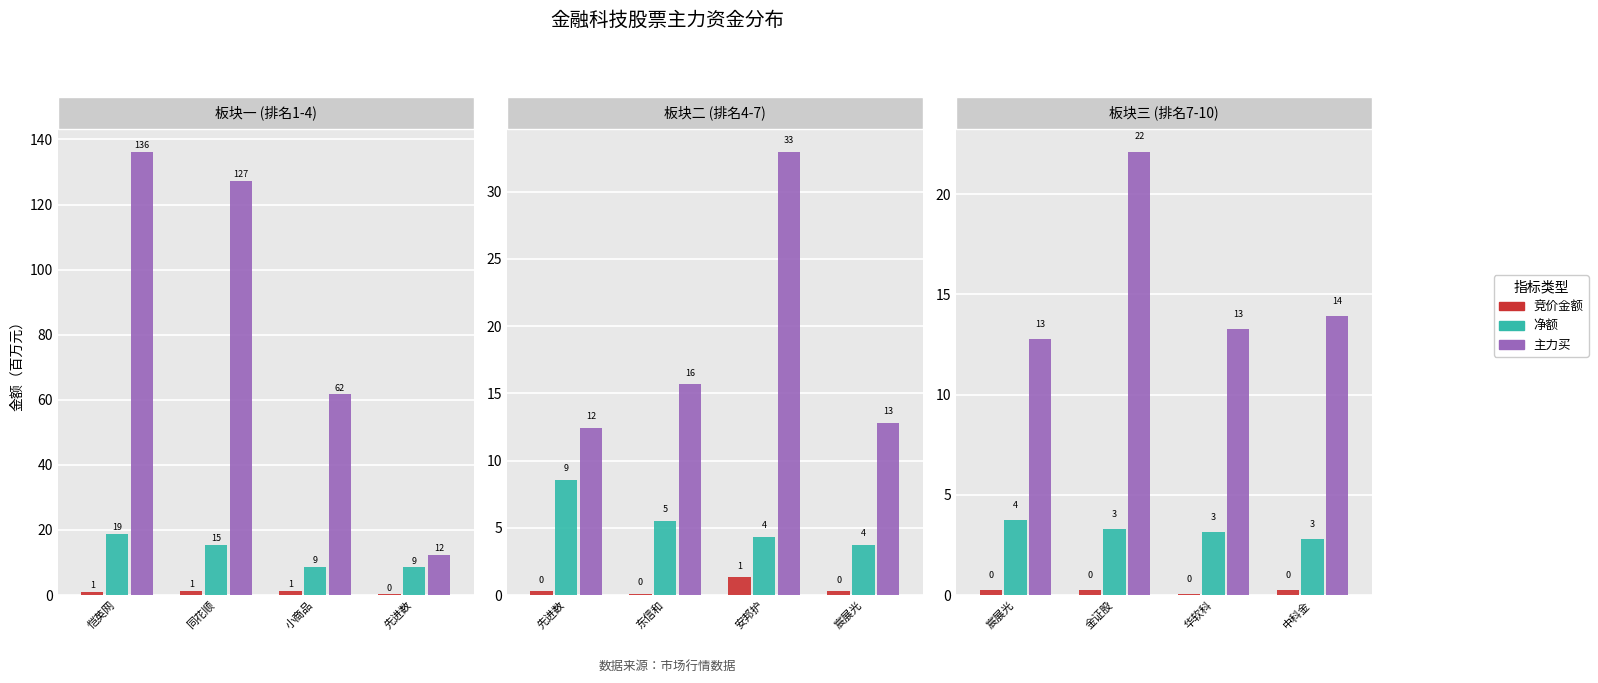

What is the value of the 竞价金额 bar at the 2nd from the left?

0.2